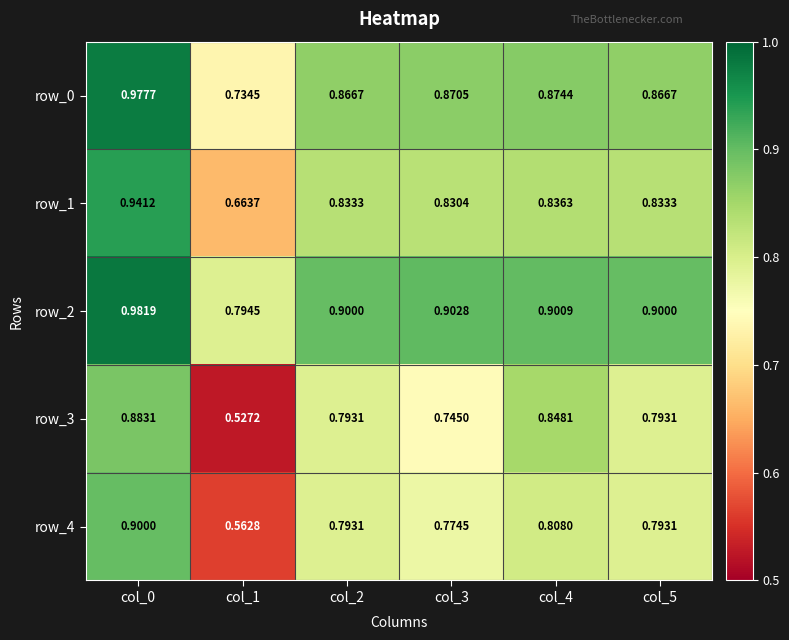

How many series are shown in this chart?

5